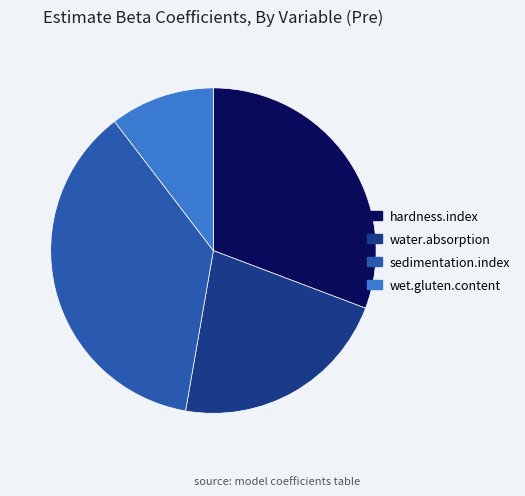

What is the smallest slice in the pie chart?

wet.gluten.content